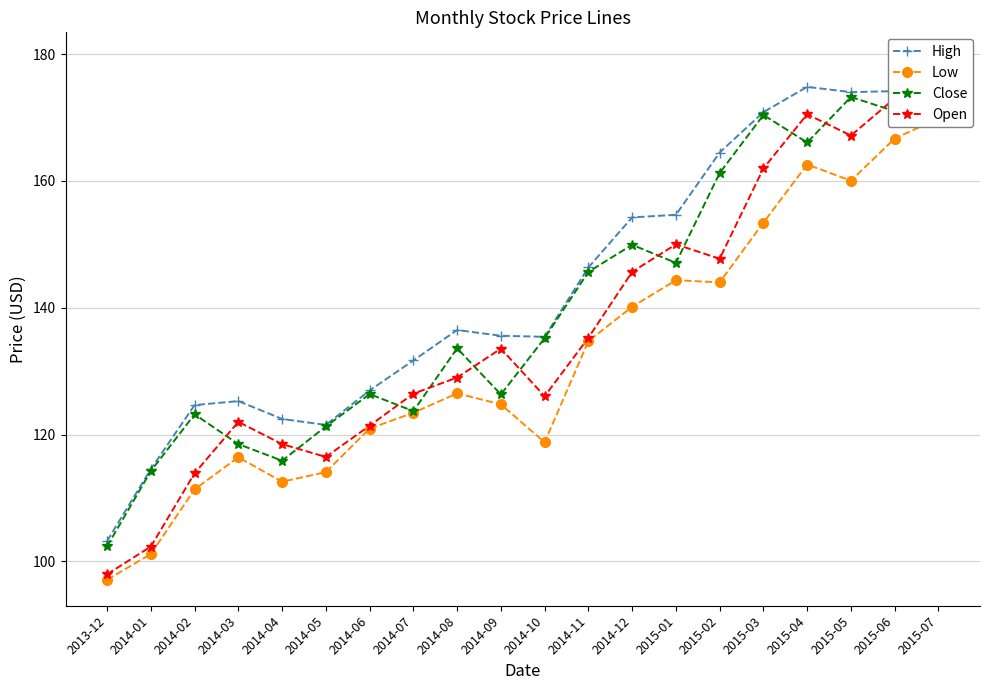

True or false: Close has more than 0 interior local peaks.

True